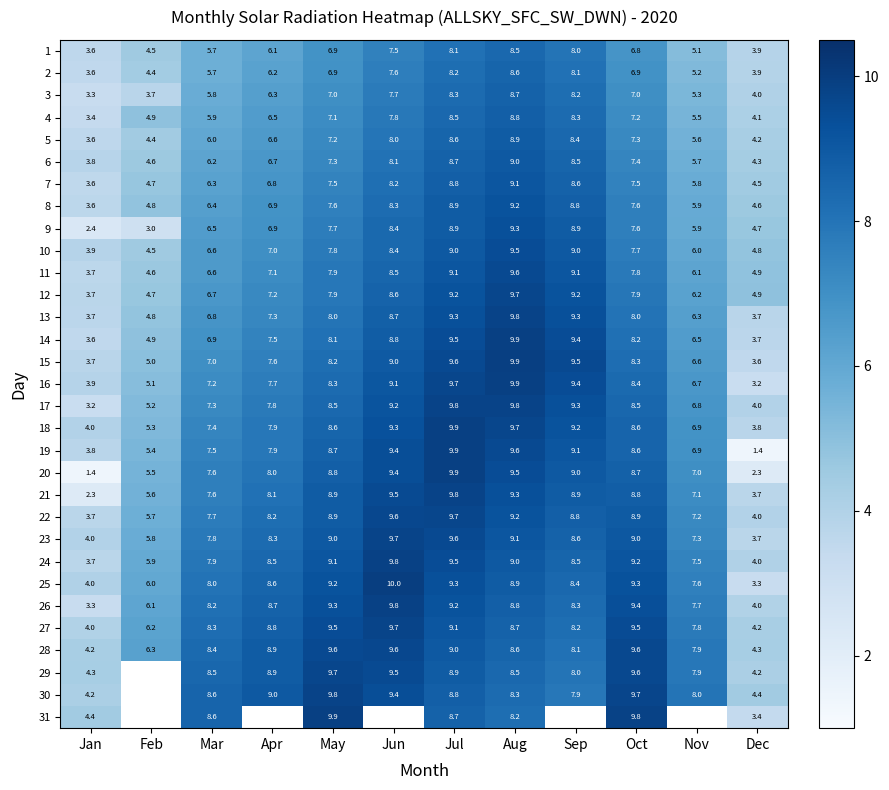

True or false: 21 has a value of 12.2 at May.

False